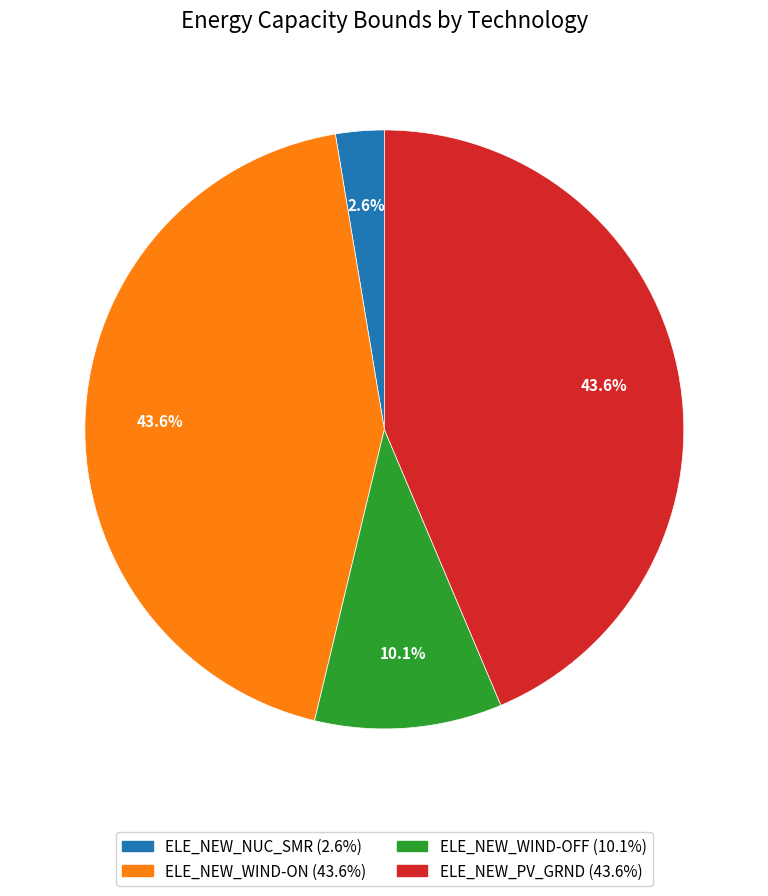

To the nearest percent, what is the average slice percentage?

25%